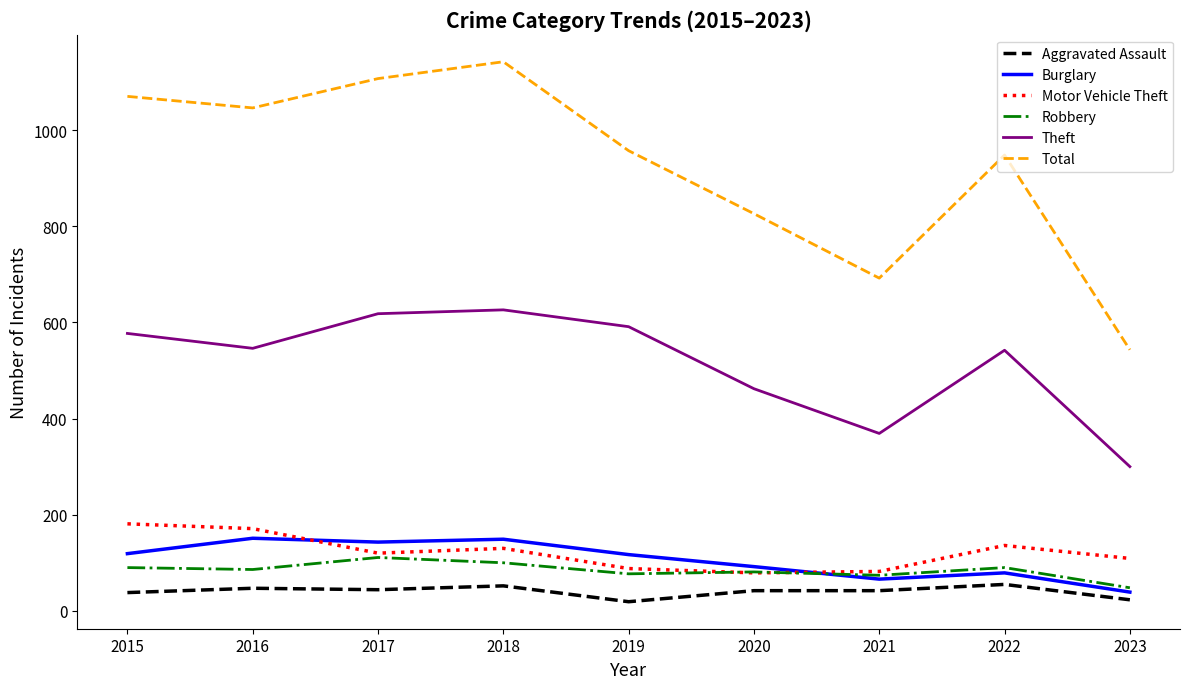

True or false: Robbery and Theft intersect in this chart.

False